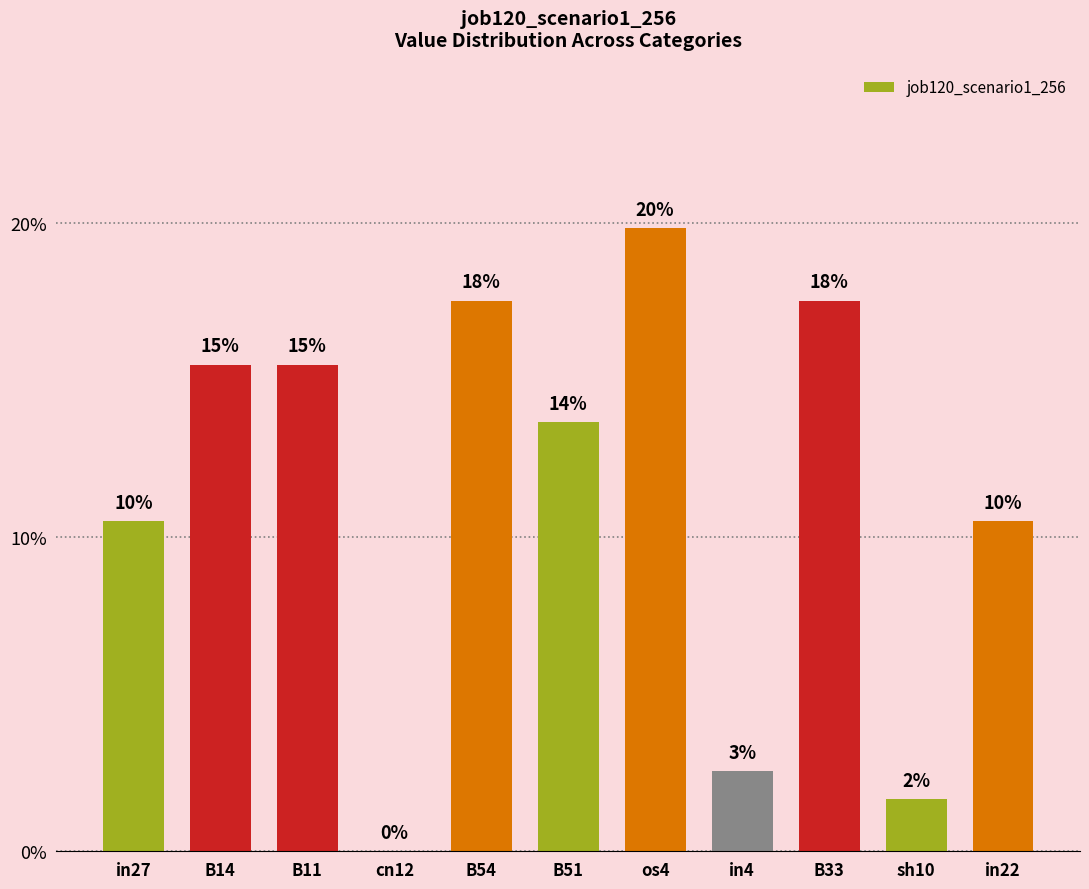

Rank the categories by value from highest to lowest.

os4, B54, B33, B14, B11, B51, in27, in22, in4, sh10, cn12